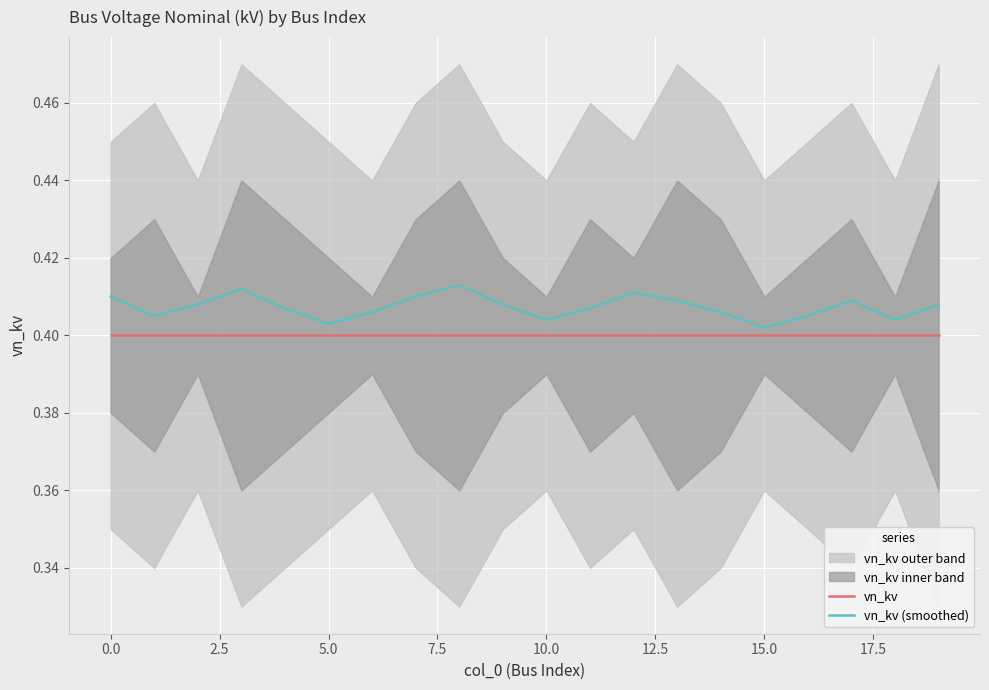

What is the label of the 6th point from the right?

14